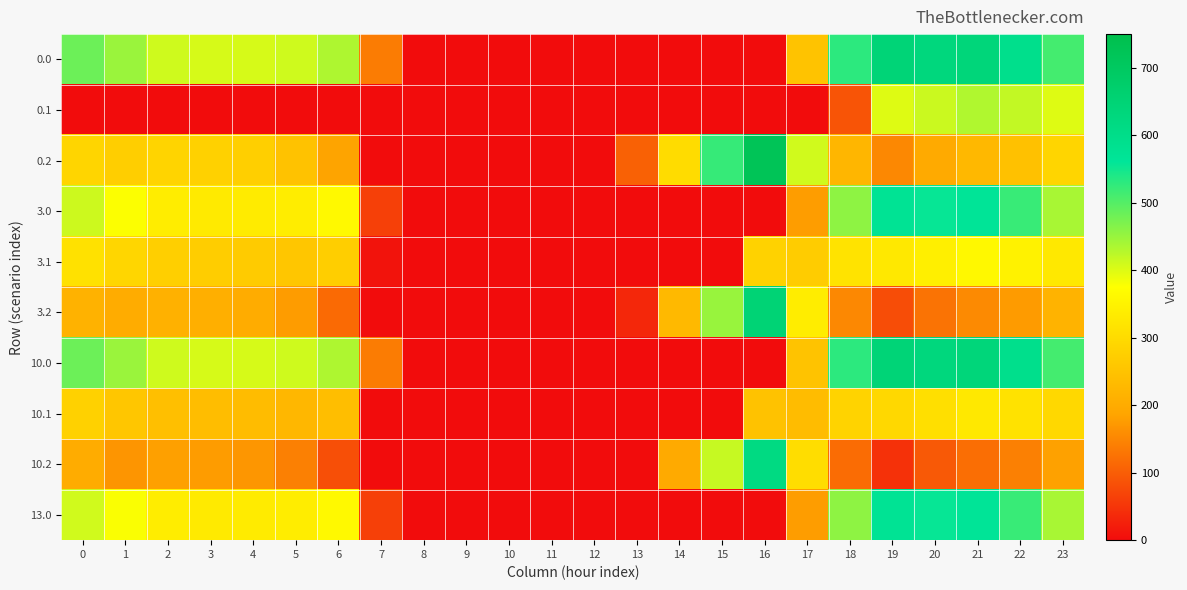

What is the spread (max minus min) of values at 13?

104.4